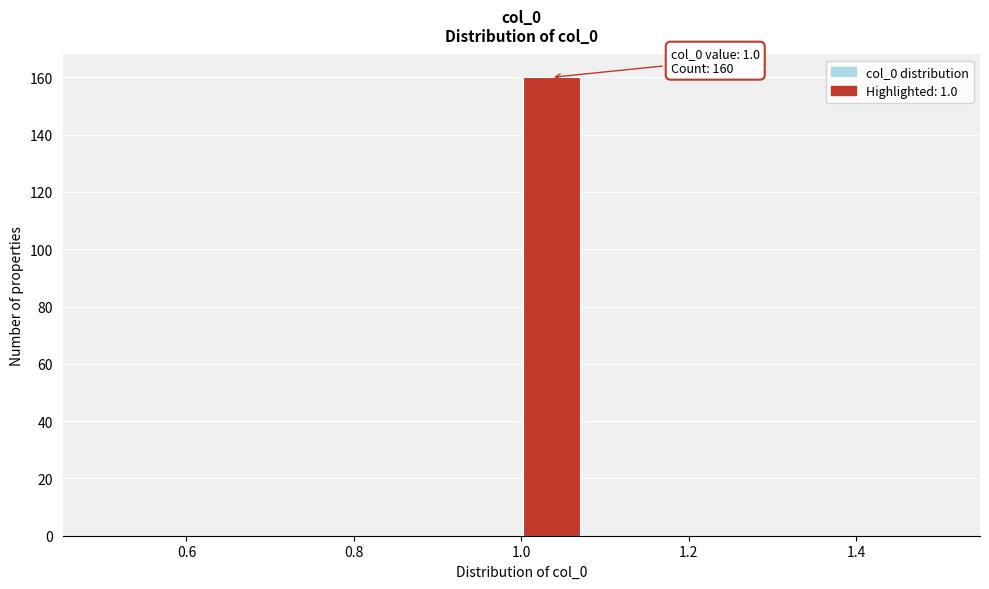

Read against the x-axis, roughly where is the centre of the tallest bar?

1.04